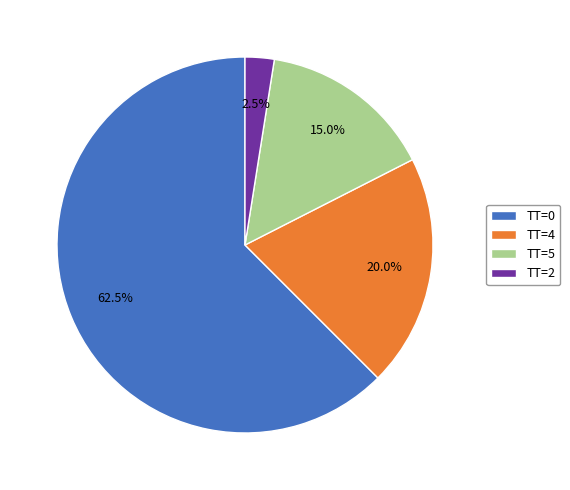

Which slice is the largest?

TT=0